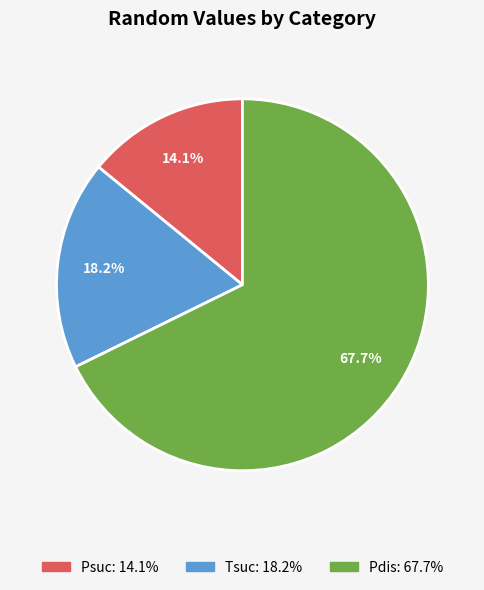

Rank the categories by value from lowest to highest.

Psuc, Tsuc, Pdis